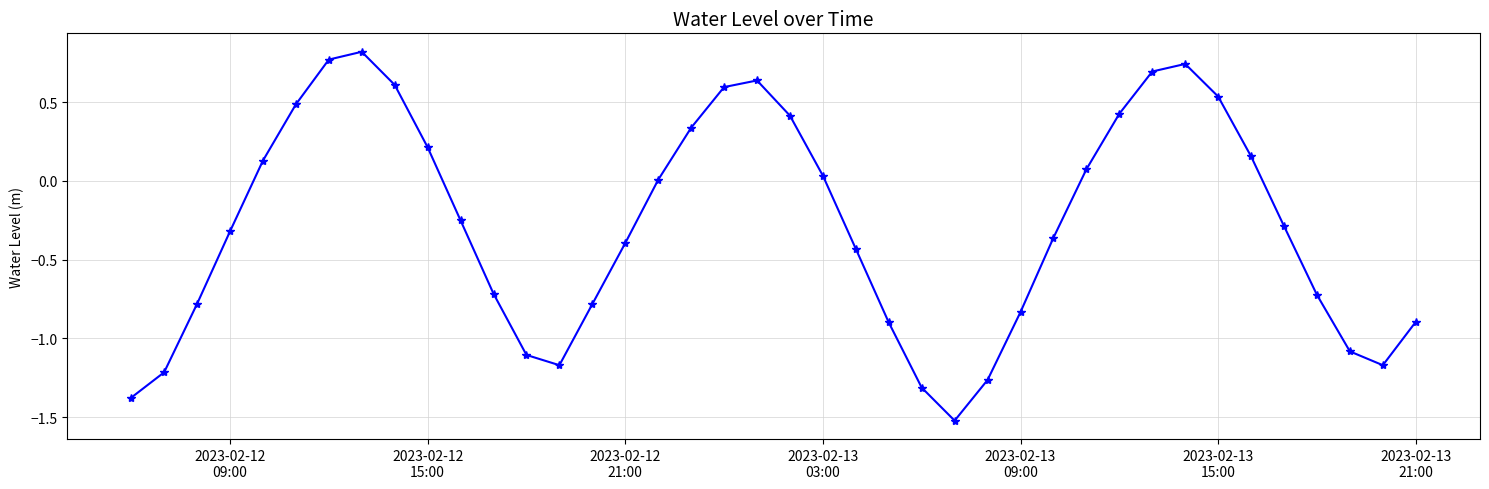

What is the difference between the maximum and minimum values?

2.3